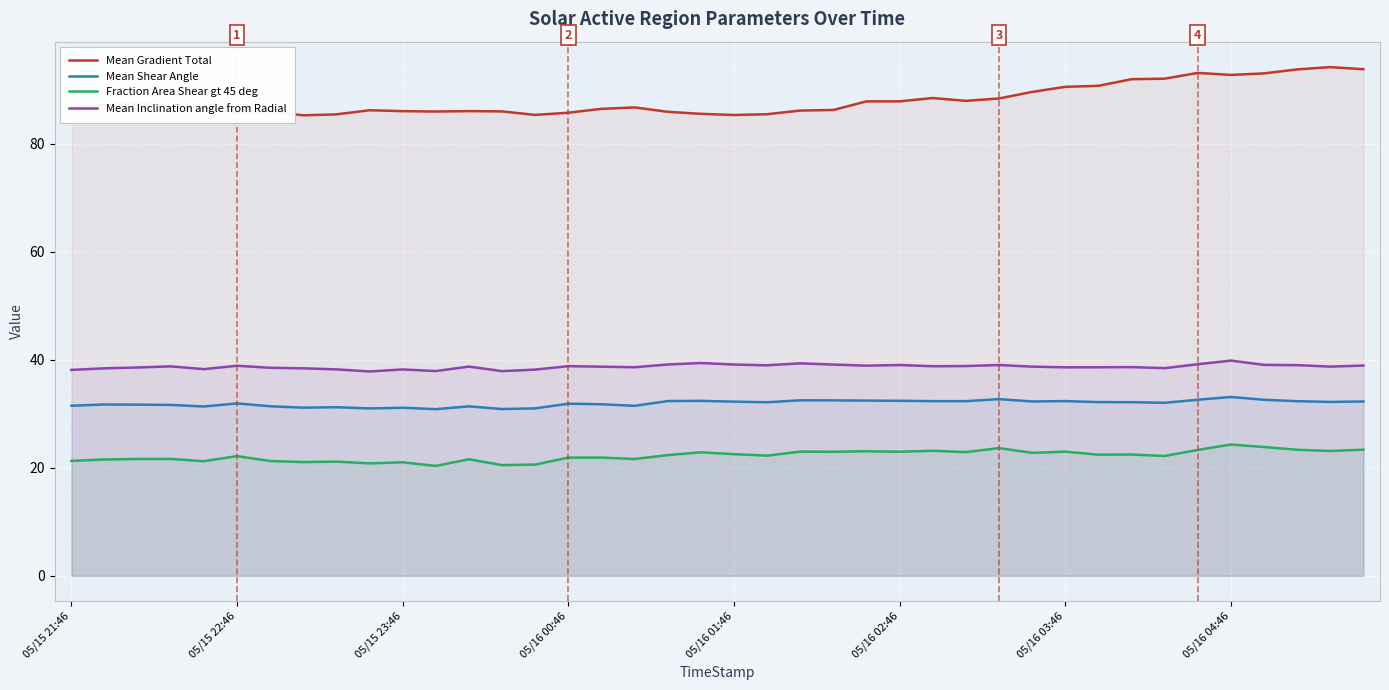

How many interior local peaks does the Mean Inclination angle from Radial series have?

11